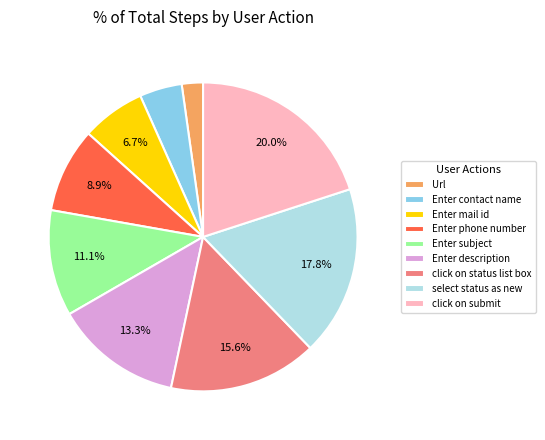

To the nearest percent, what portion does Url represent?

2%